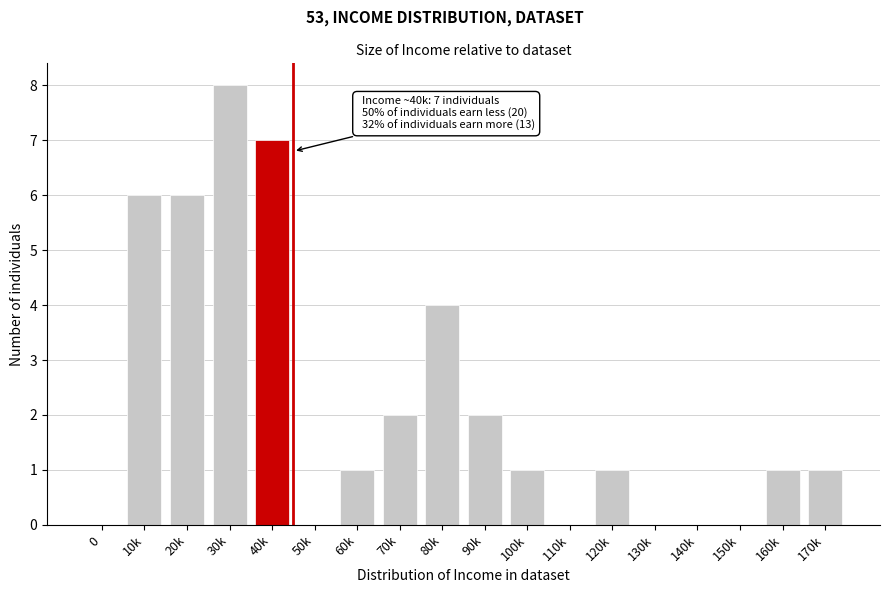

Reading right to left, list all the values displayed in this chart.

170k=1	160k=1	150k=0	140k=0	130k=0	120k=1	110k=0	100k=1	90k=2	80k=4	70k=2	60k=1	50k=0	40k=7	30k=8	20k=6	10k=6	0=0